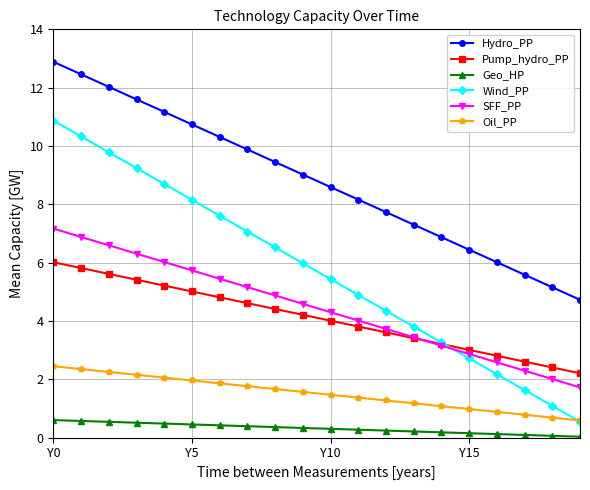

How many lines are shown in the chart?

6